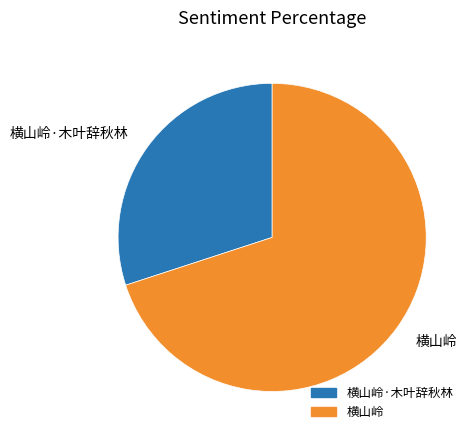

Which slice is the smallest?

横山岭·木叶辞秋林